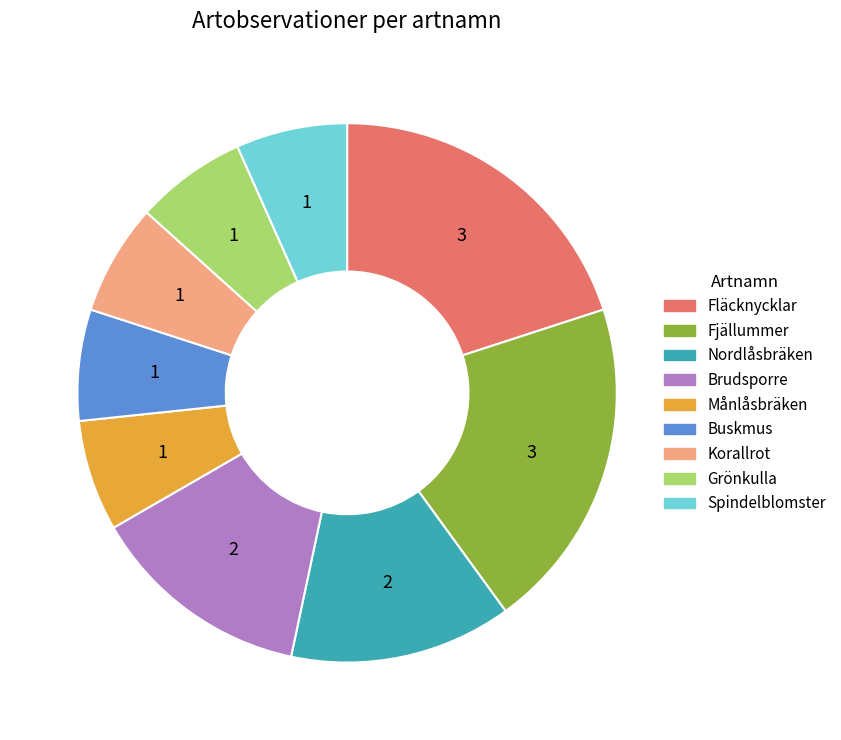

Combined, do Nordlåsbräken and Brudsporre account for over 50%?

No